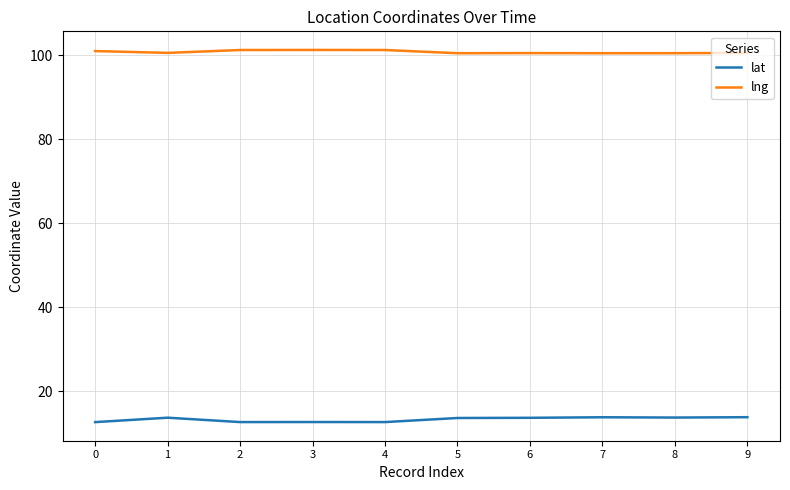

True or false: lat has more than 1 interior local peaks.

True